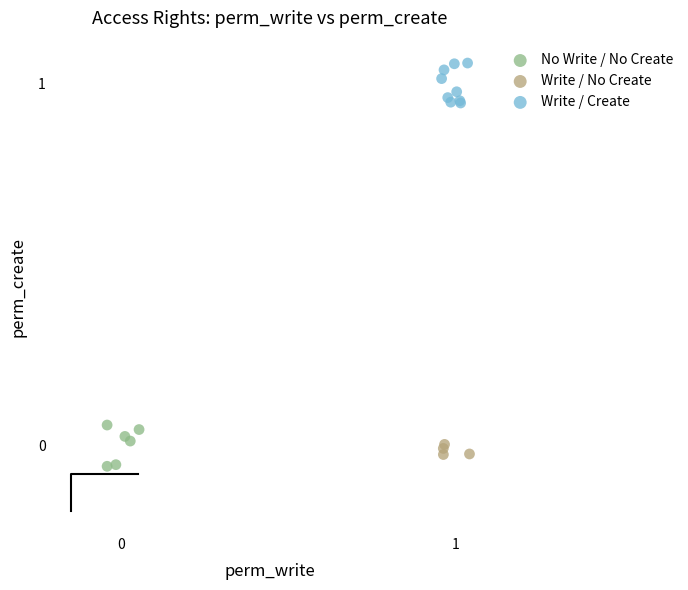

Which series contains the highest Y value?

Write / Create